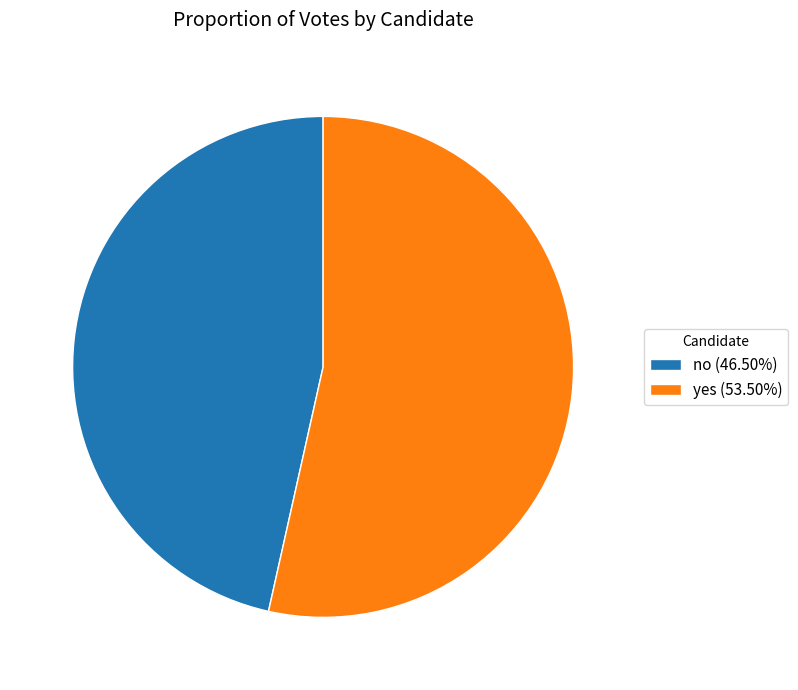

Which category accounts for the majority?

yes